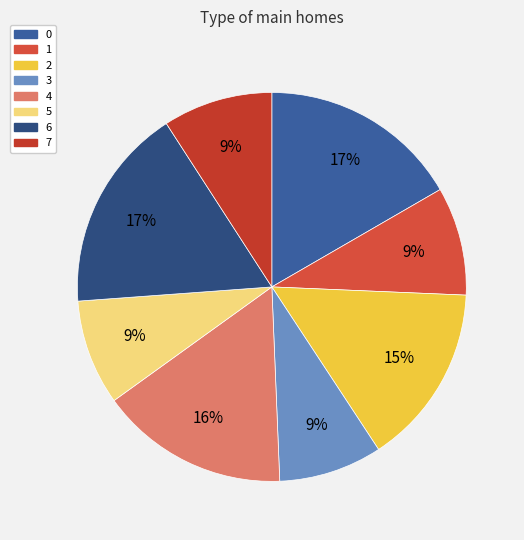

What percentage is the 3 slice, to the nearest percent?

9%